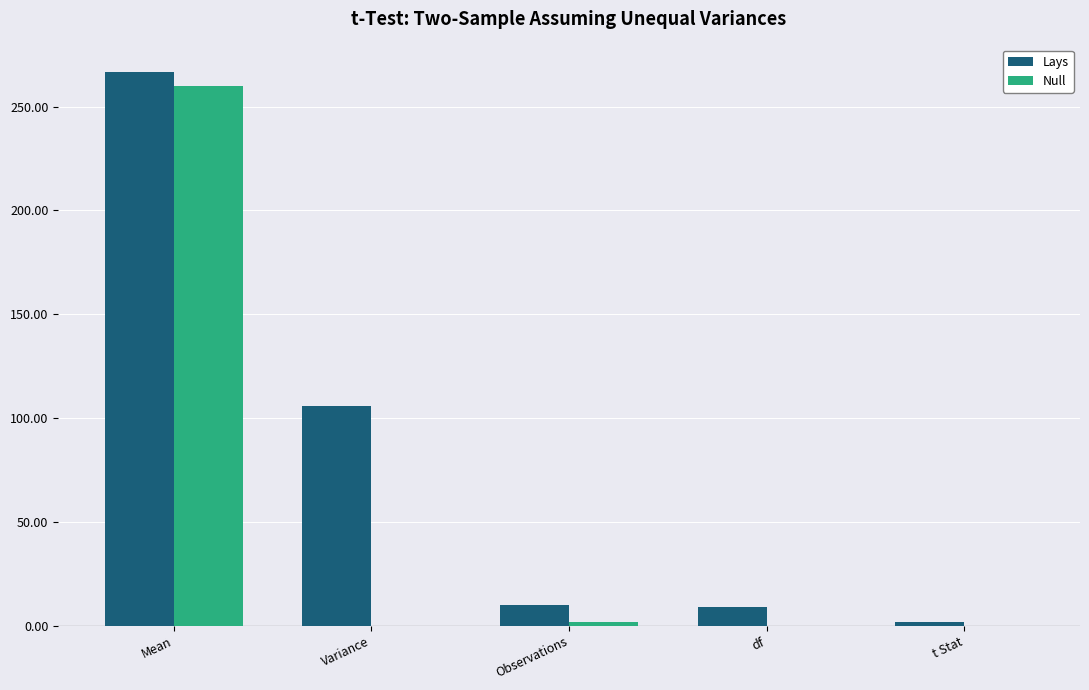

True or false: Null has a value of 84.6 at Variance.

False